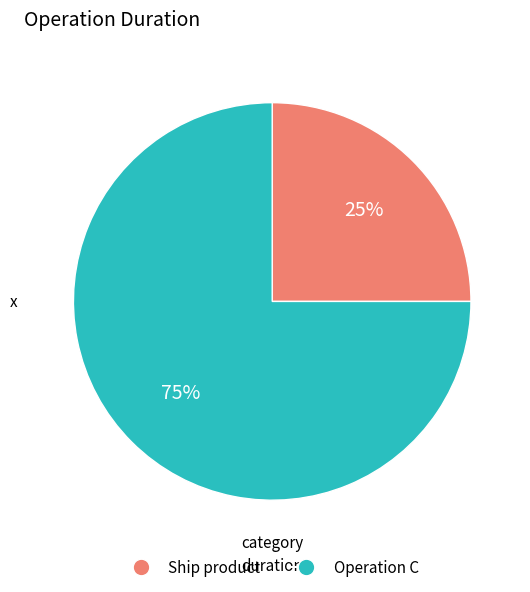

Does any single category account for the majority?

Yes